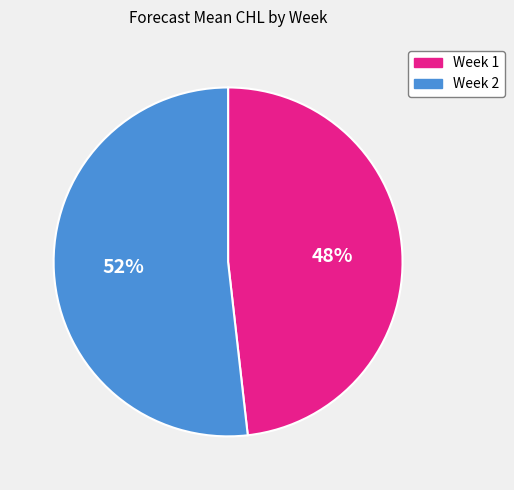

What is the ratio of the value at Week 2 to the value at Week 1?

1.1